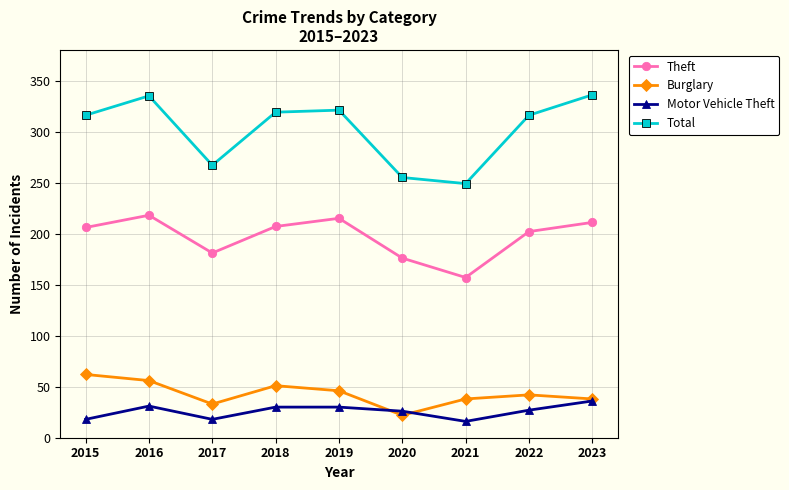

True or false: Total and Motor Vehicle Theft cross at least once.

False